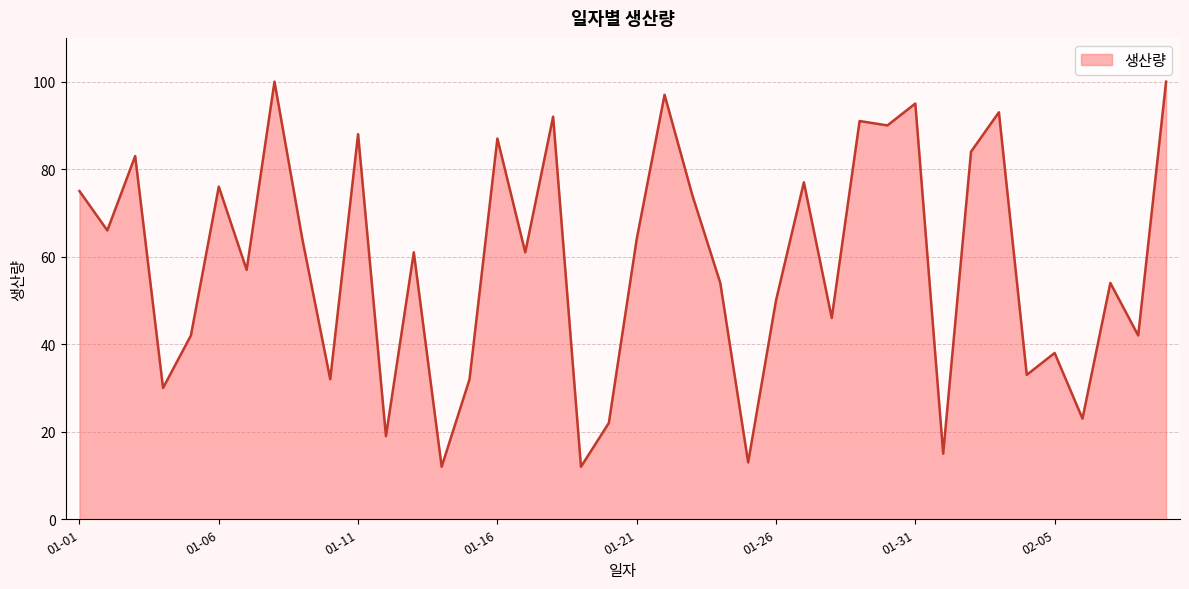

What is the difference between the maximum and minimum values?

88